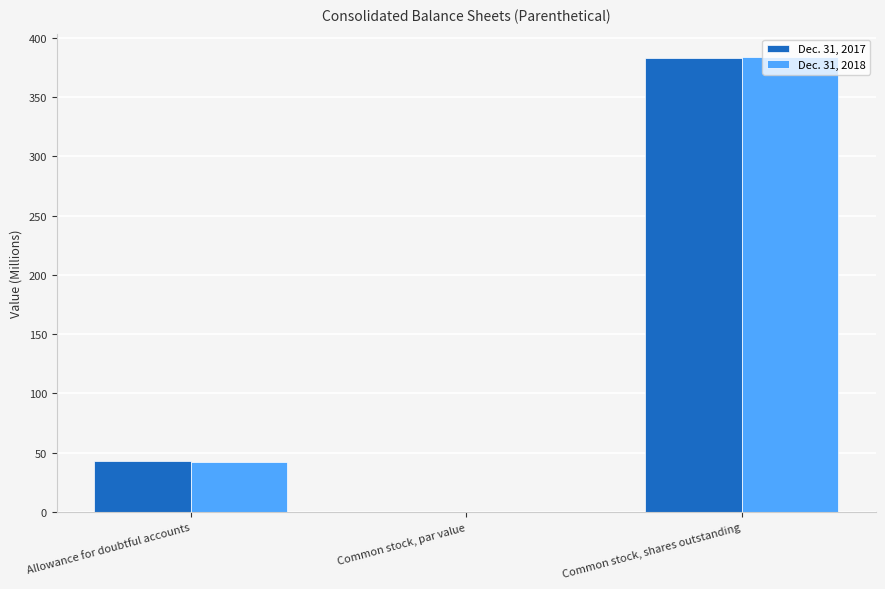

Does the chart contain stacked bars?

No